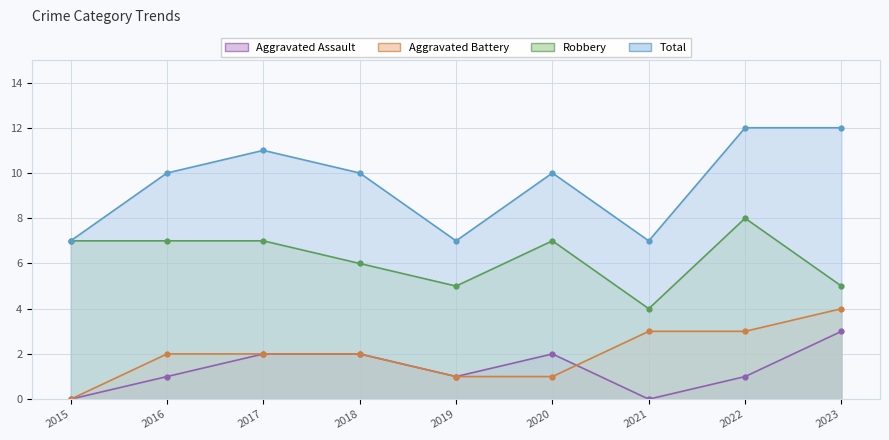

Which label corresponds to the smallest value in the chart?

2015